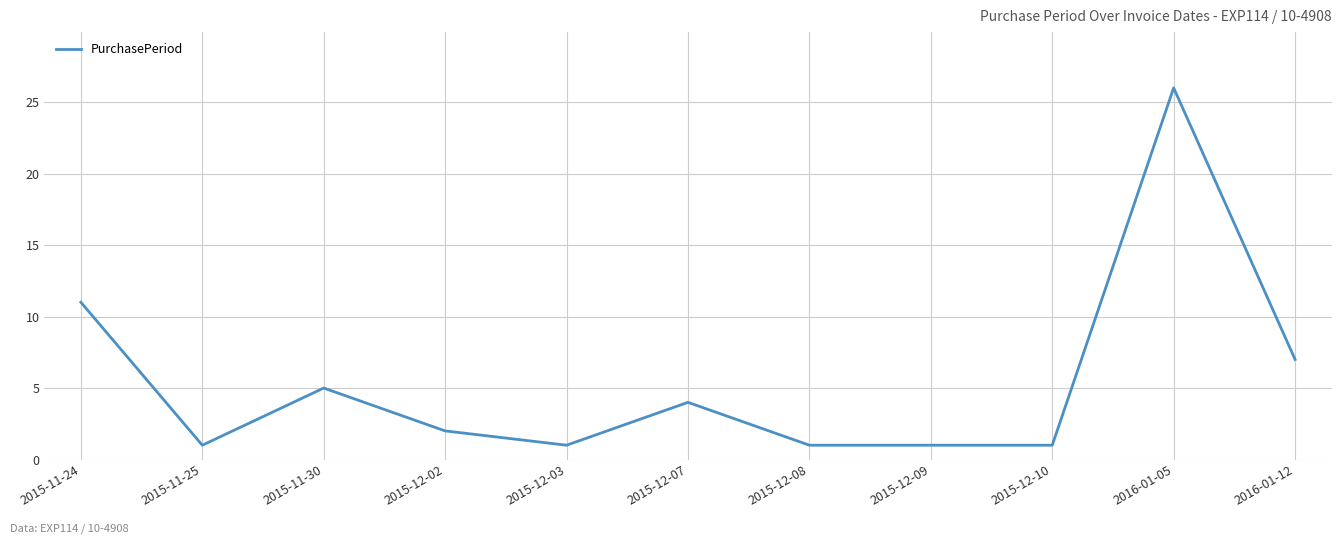

Reading left to right, extract all data points from this chart.

2015-11-24=11	2015-11-25=1	2015-11-30=5	2015-12-02=2	2015-12-03=1	2015-12-07=4	2015-12-08=1	2015-12-09=1	2015-12-10=1	2016-01-05=26	2016-01-12=7